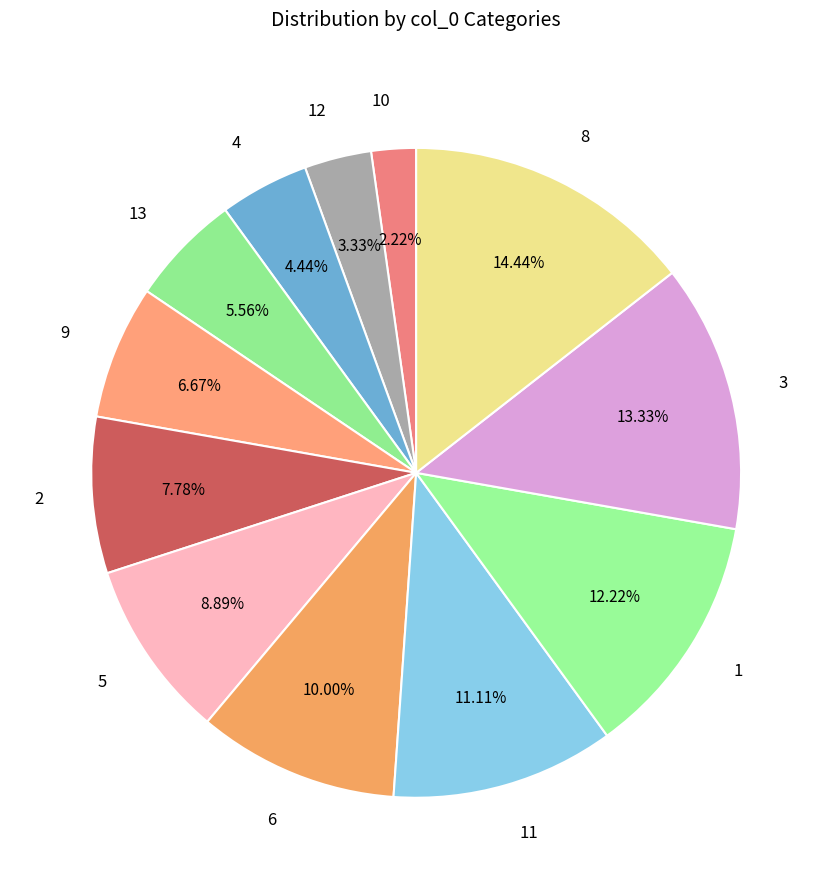

What percentage is the 8 slice, to the nearest percent?

14%